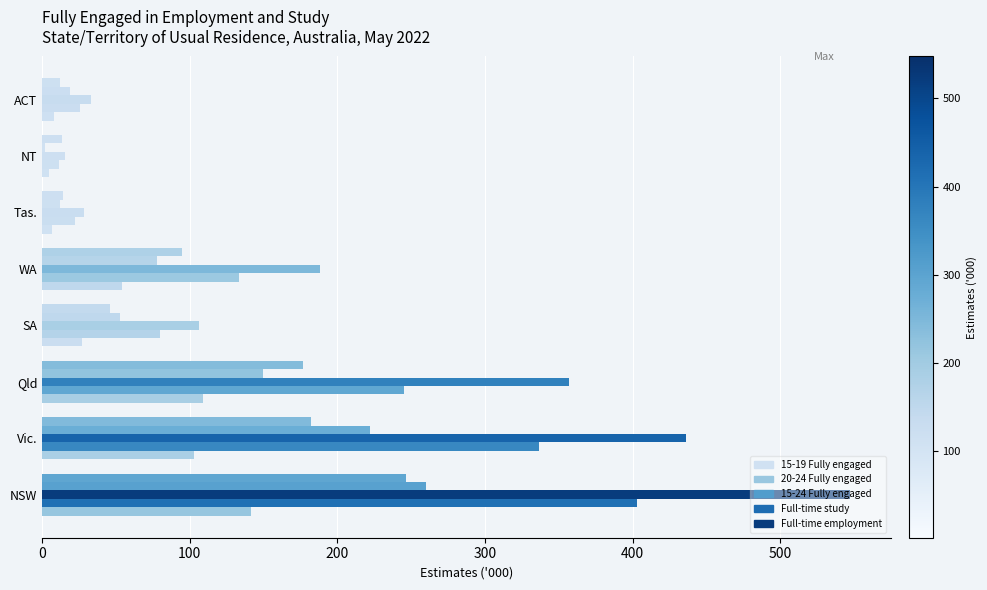

At how many categories does at least one series exceed 423?

2